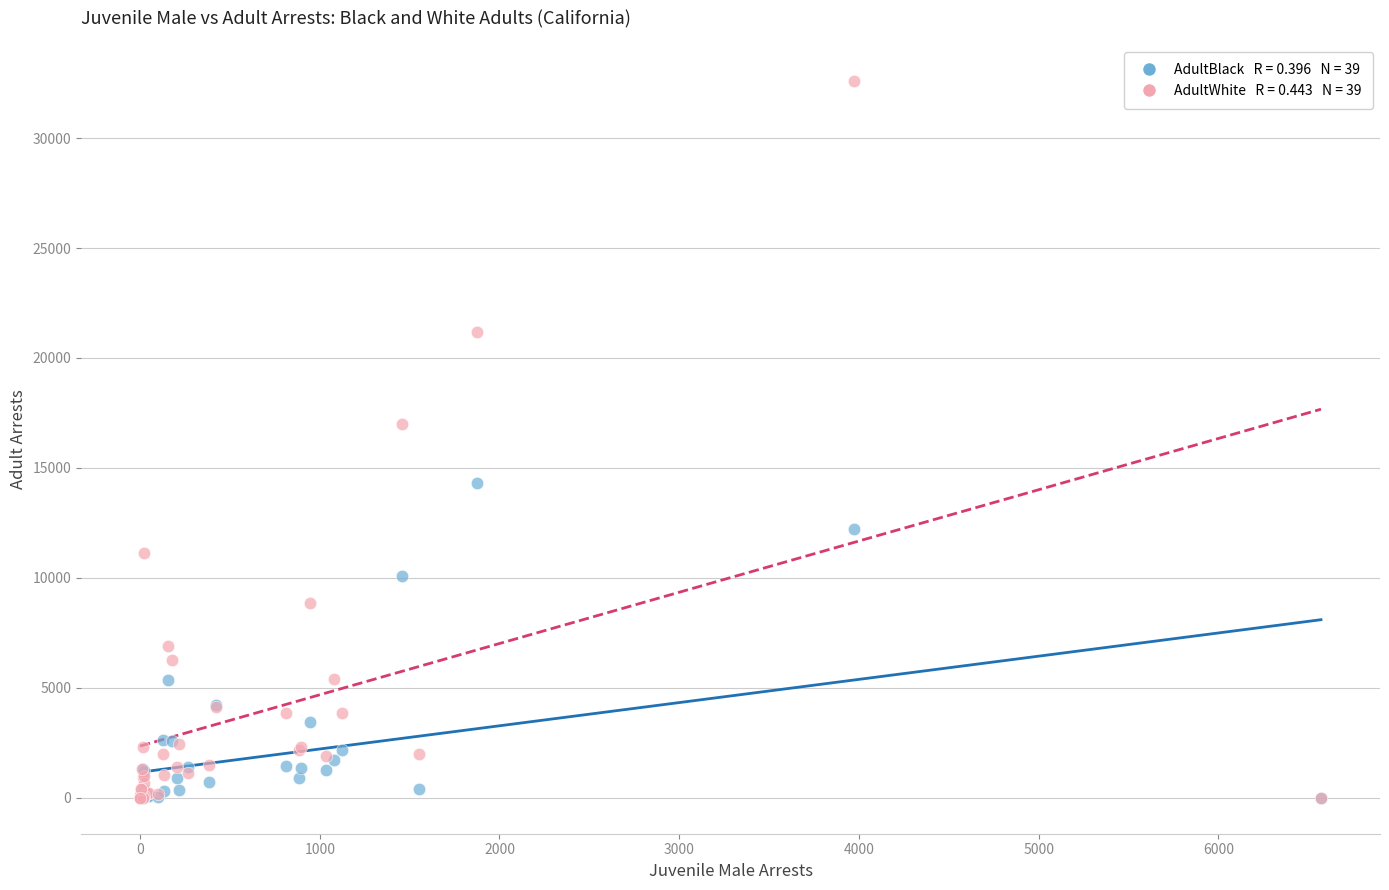

Across all series, what Y value is closest to 16299?

17010